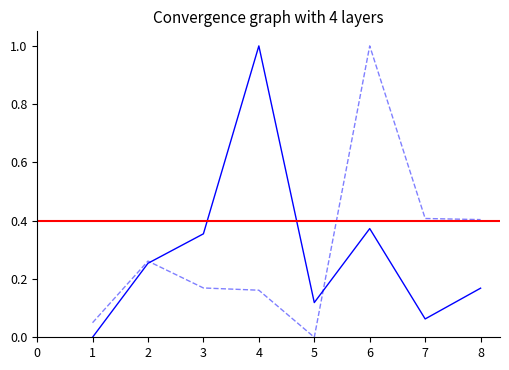

Is it true that expected_goals_conceded equals 0.4 at 8?

True